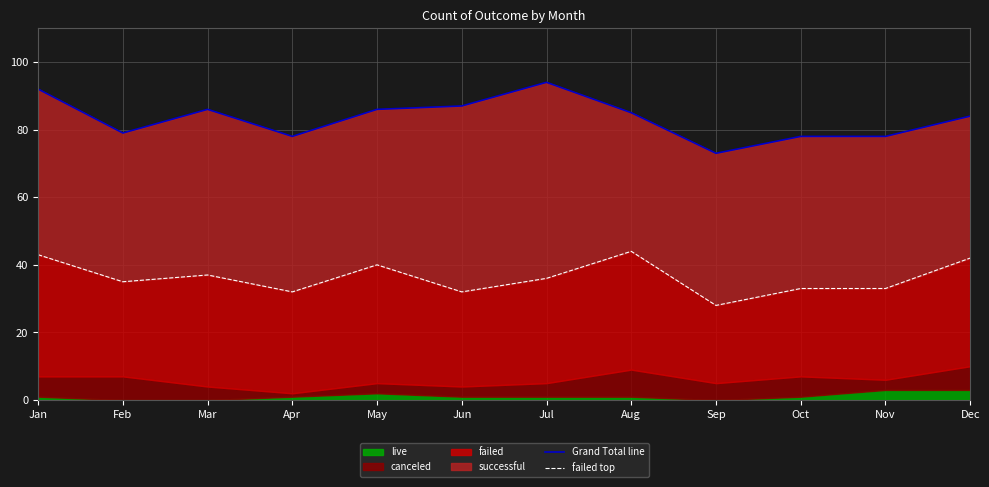

Between Jun and Oct, which series saw the biggest shift?

Grand Total line